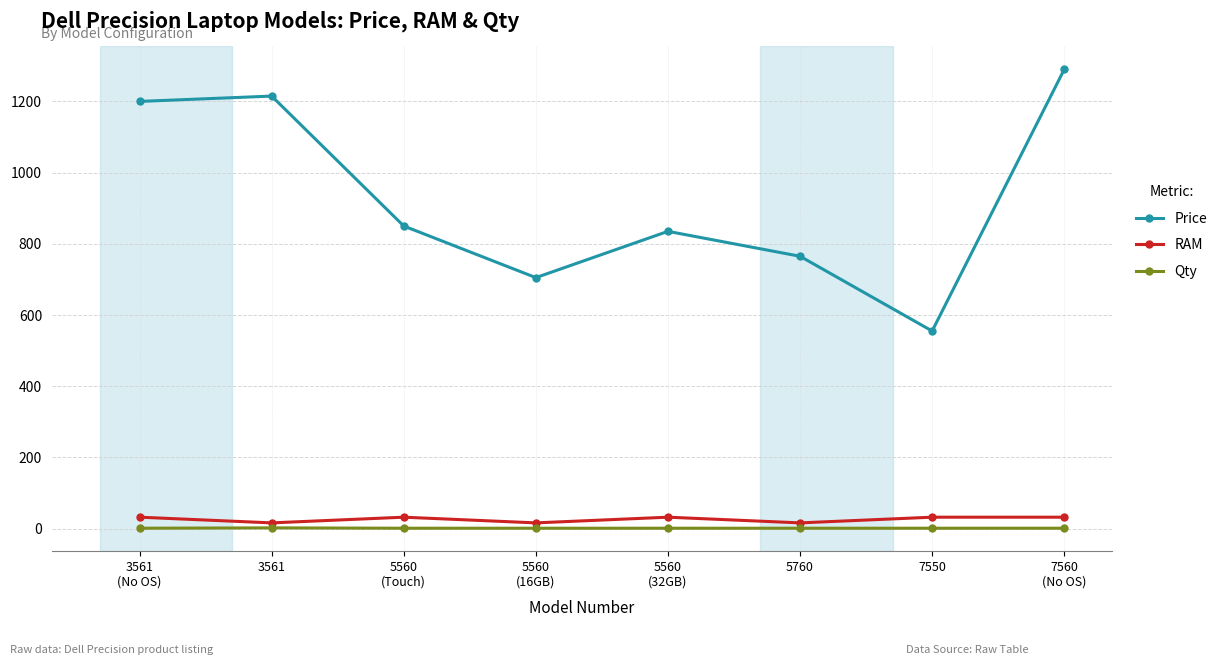

What is the difference between the highest and lowest values at 7550?

554